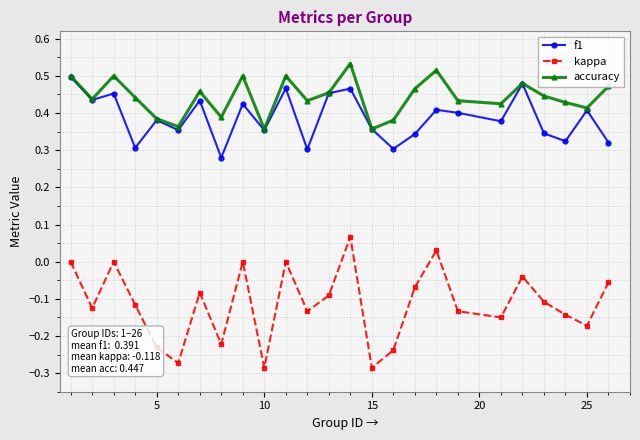

What are all the series names shown in the legend?

f1, kappa, accuracy